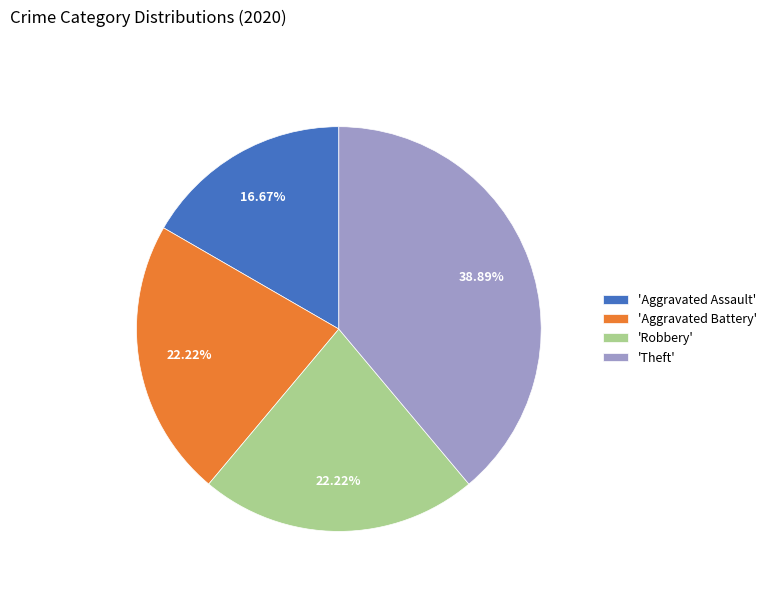

Which slice is the smallest?

'Aggravated Assault'